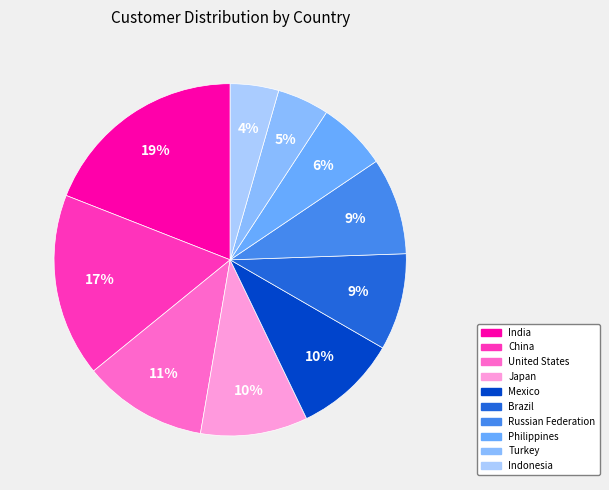

To the nearest percent, what is the average slice percentage?

10%